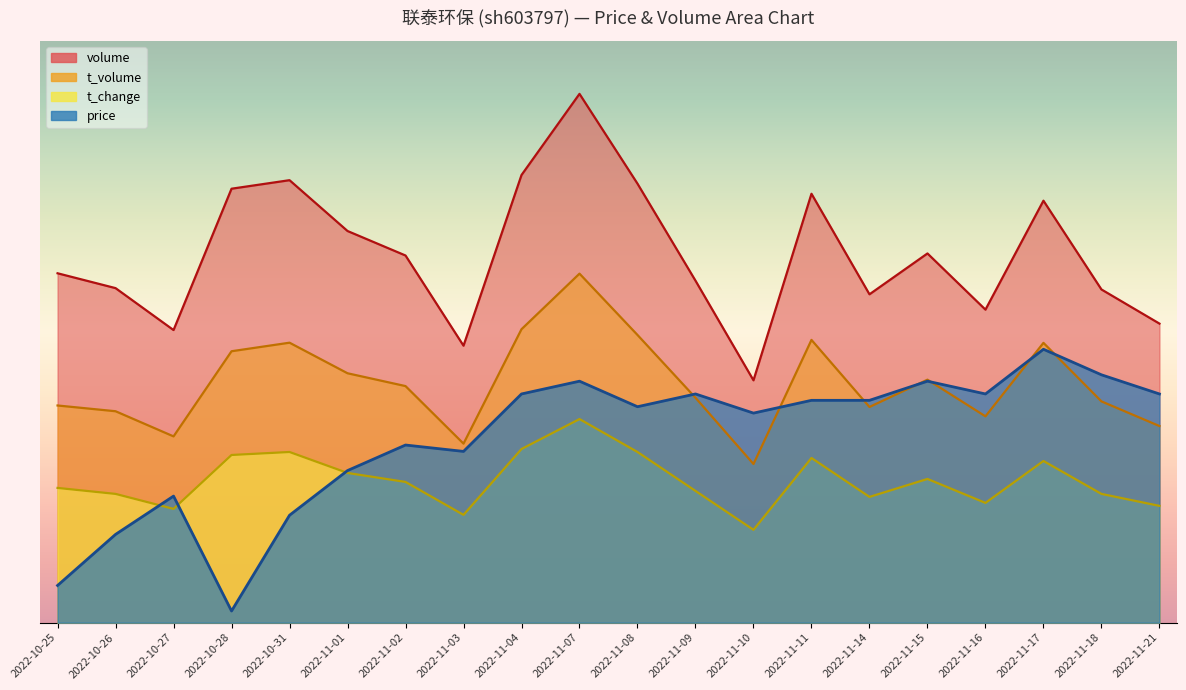

What is the label of the 15th point from the left?

2022-11-14